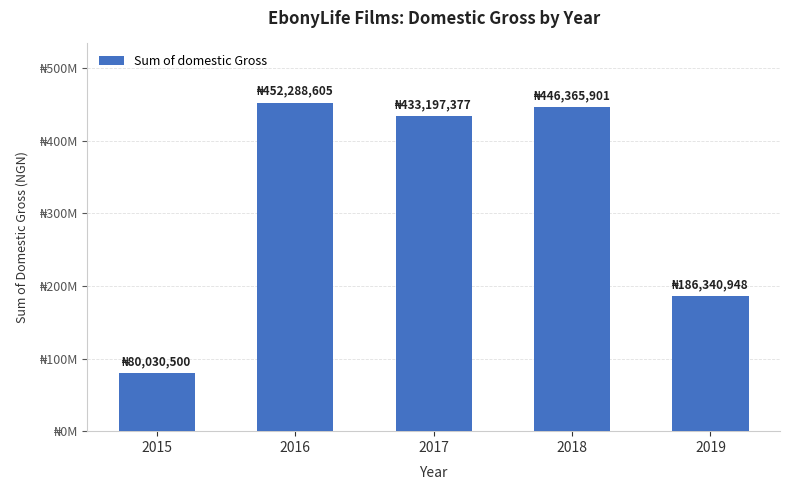

Which label corresponds to the smallest value in the chart?

2015